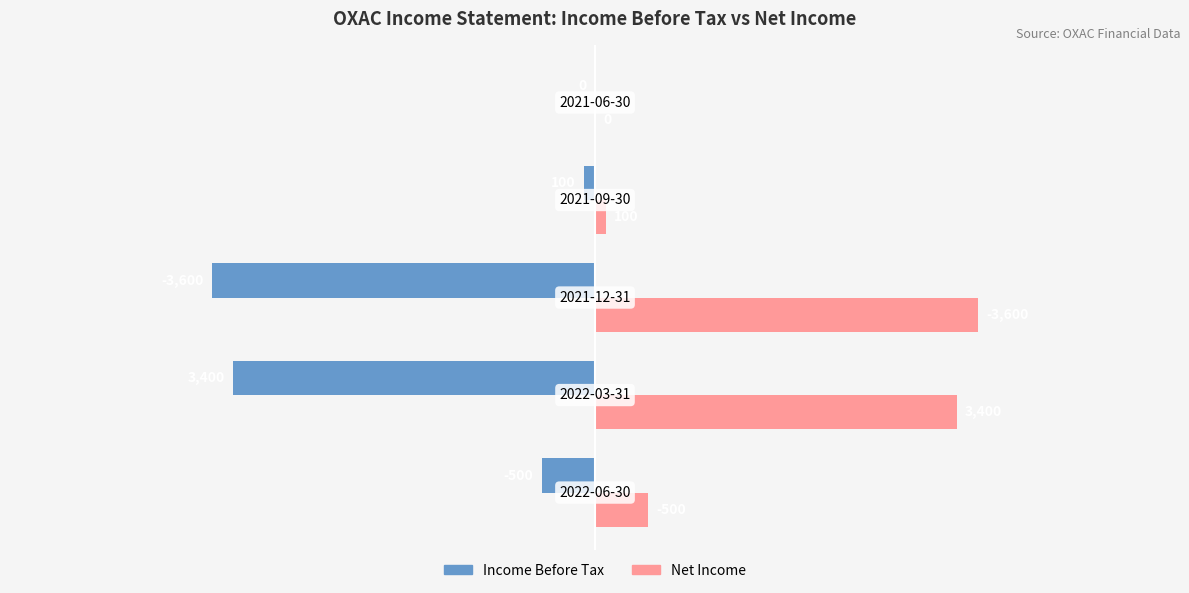

Which series has the largest total across all categories?

Net Income